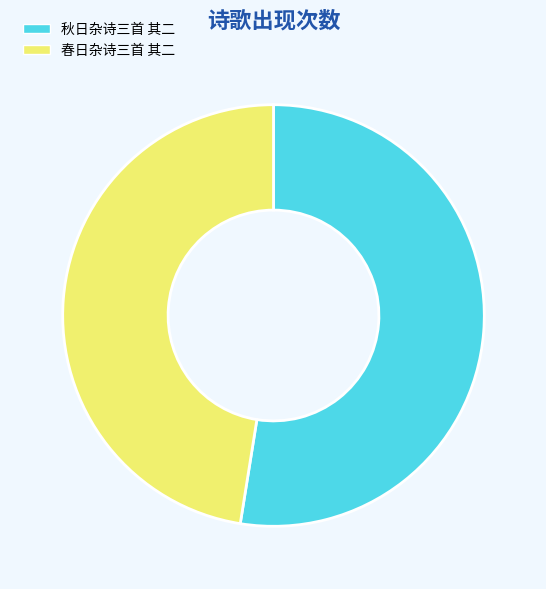

The 秋日杂诗三首 其二 slice represents 41% of the pie. True or false?

False